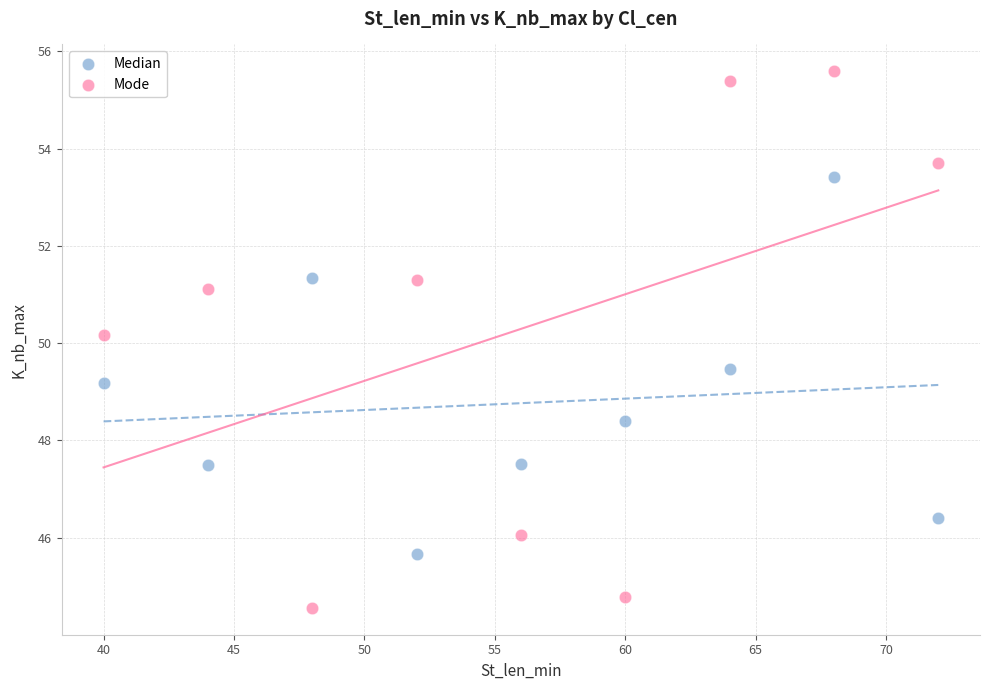

Which series reaches the maximum Y coordinate?

Mode